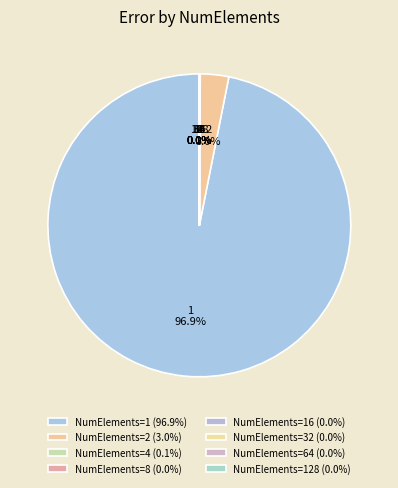

What is the largest slice in the pie chart?

1